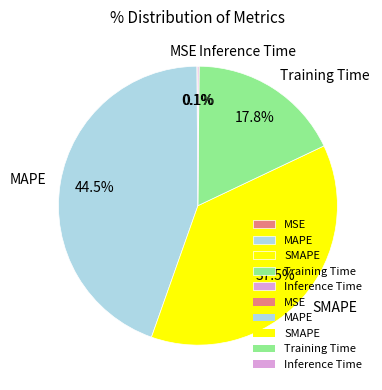

Combined, what portion of the pie is SMAPE and Training Time?

55.3%